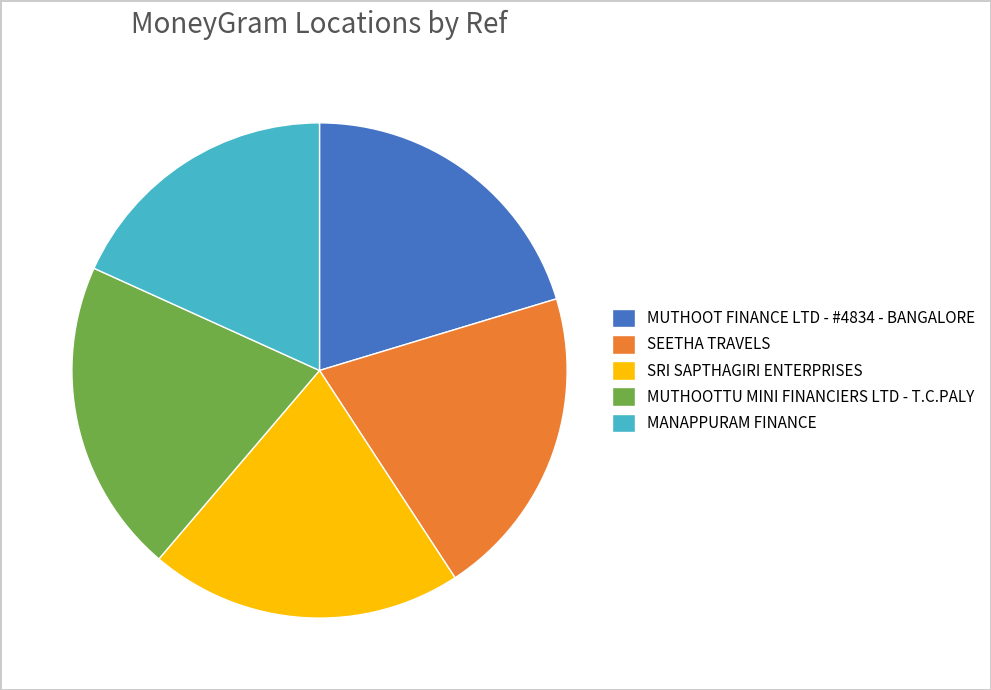

Approximately how many times larger is the value at SEETHA TRAVELS compared to MANAPPURAM FINANCE?

1.1